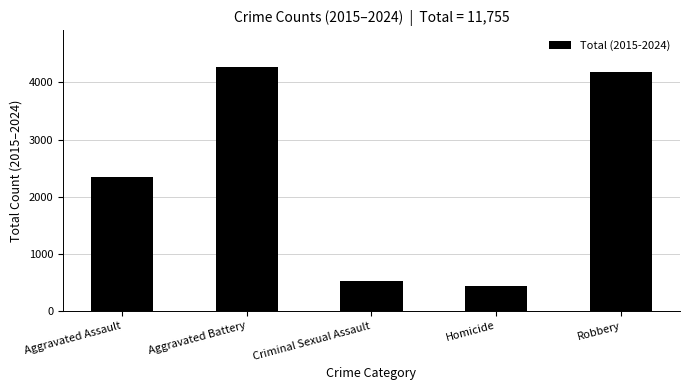

The value at Aggravated Battery is 4273. True or false?

True